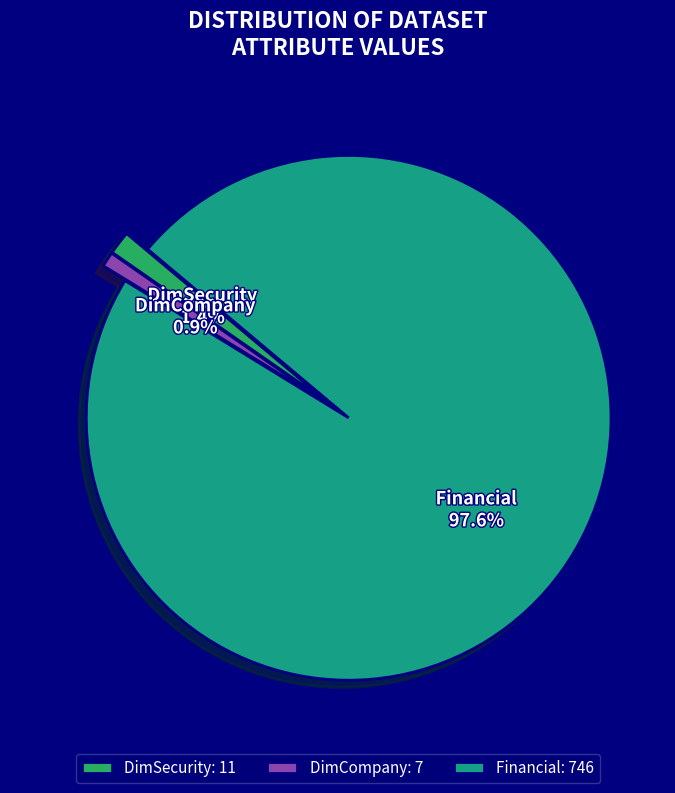

Is Financial the majority of the pie?

Yes